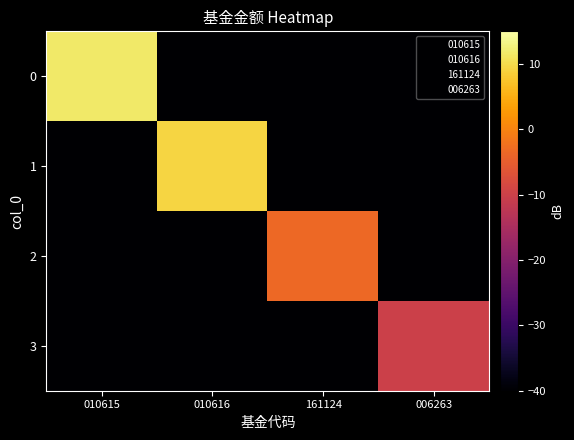

How many series are shown in this chart?

4